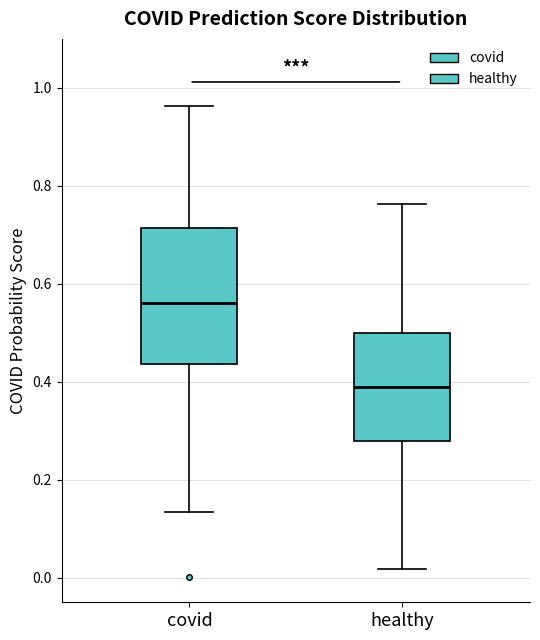

Which box has the highest median line?

covid